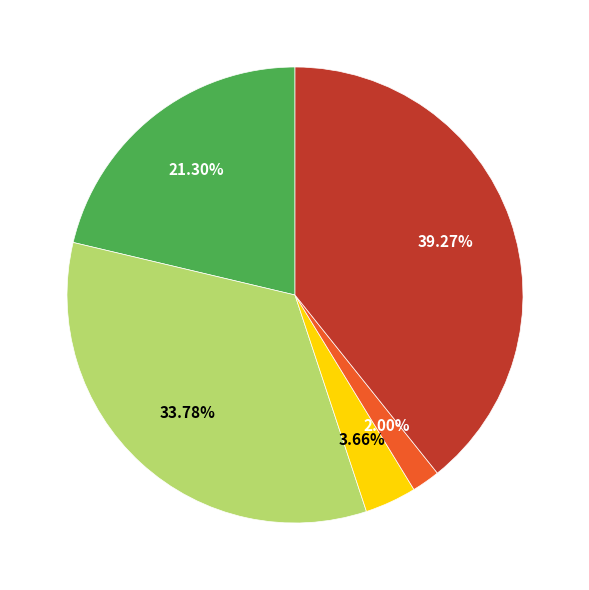

Is there a majority slice in this chart?

No